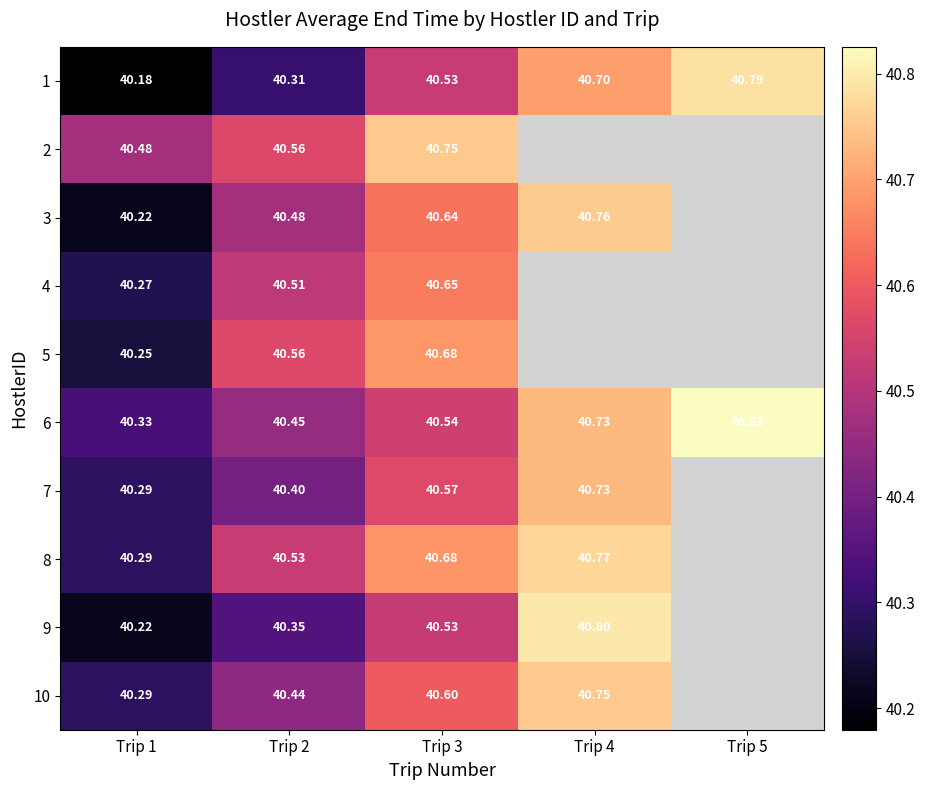

At Trip 1, list the series in order from largest to smallest.

2, 6, 7, 10, 8, 4, 5, 9, 3, 1